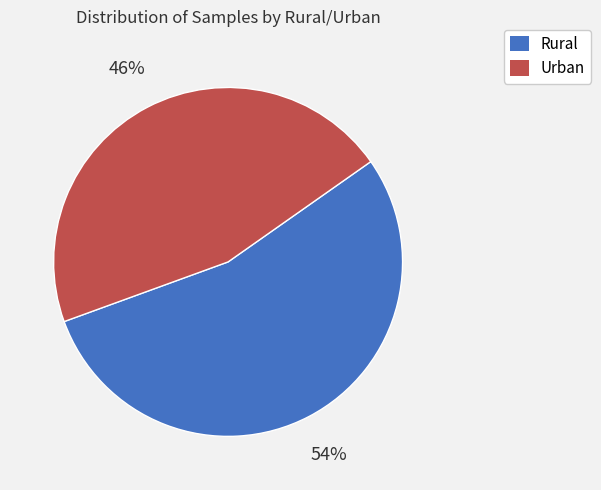

Which category has the biggest portion of the pie?

Rural